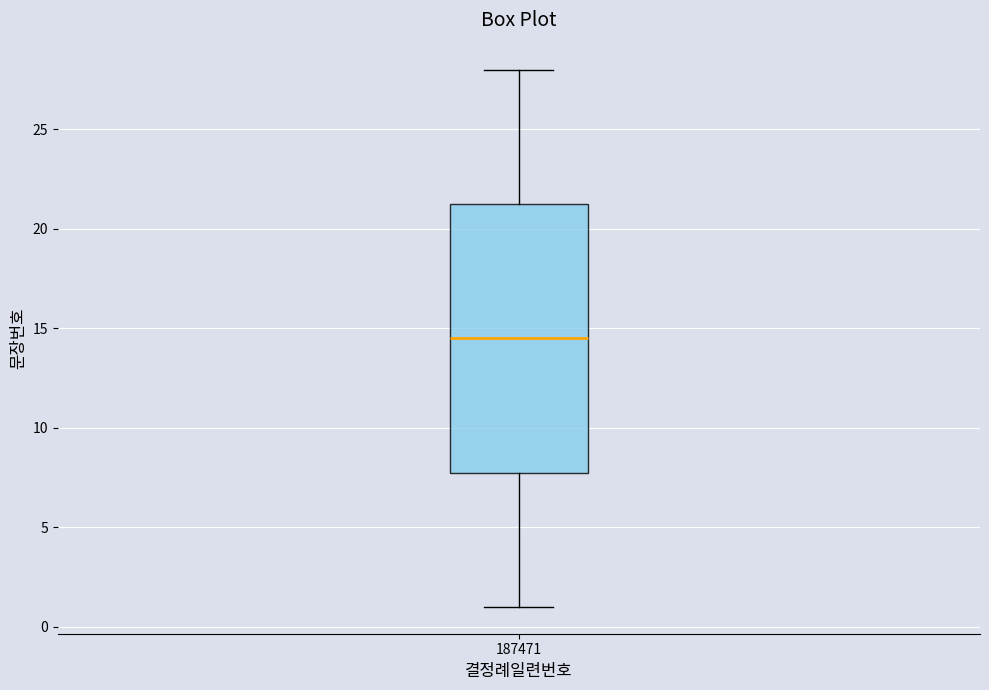

Transcribe this box plot: give where the median line is, the range the box spans, and where the two whiskers end, as read against the y-axis. The values are not printed on the chart, so give them approximately, as read against the axis.

median 14.5, box 8.0 to 21.5, whiskers 1.0 to 28.0